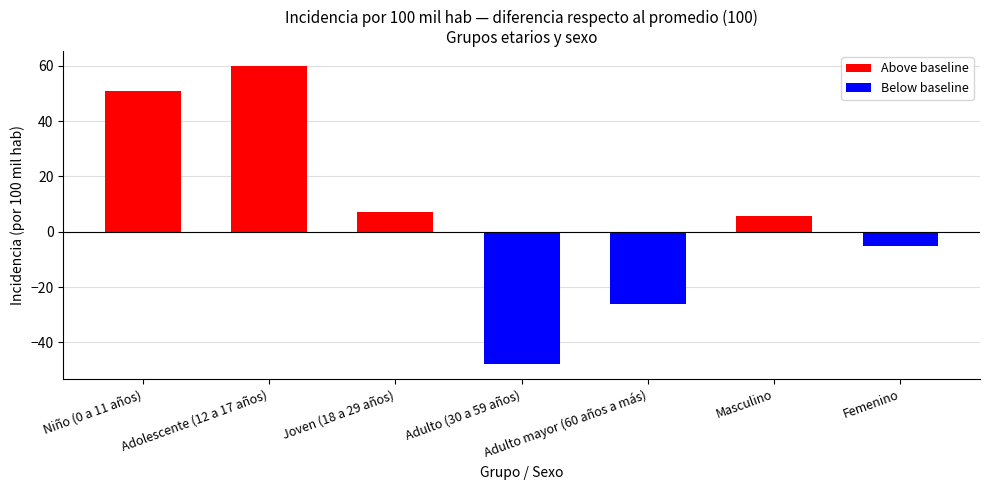

The value at Masculino is 173.6. True or false?

False